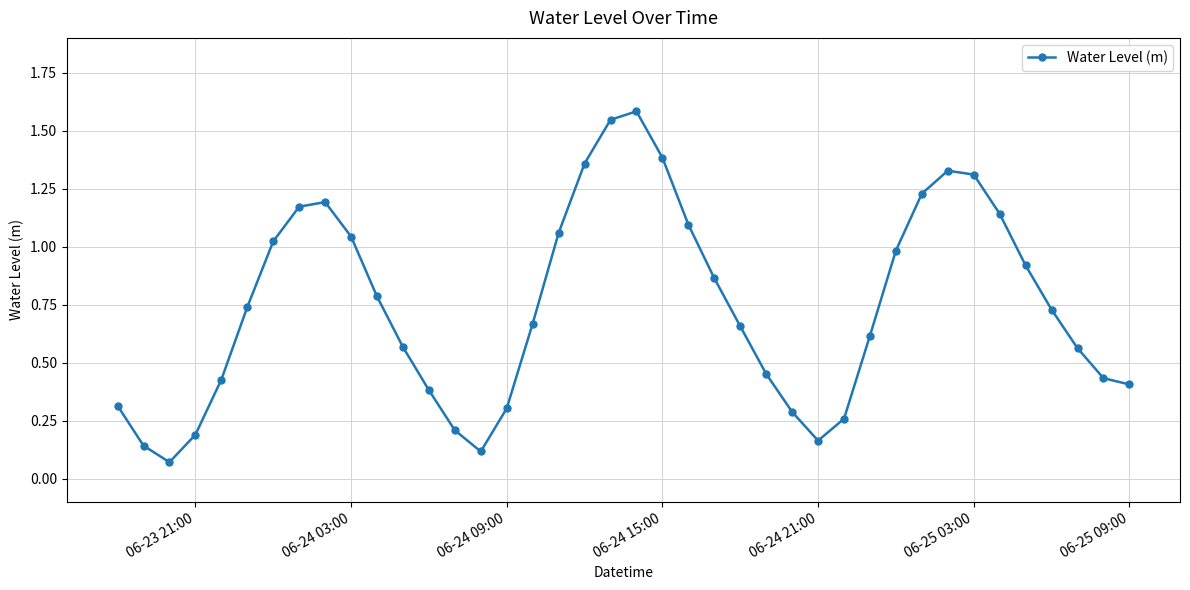

How many interior local peaks (higher than both neighbors) does the data have?

3